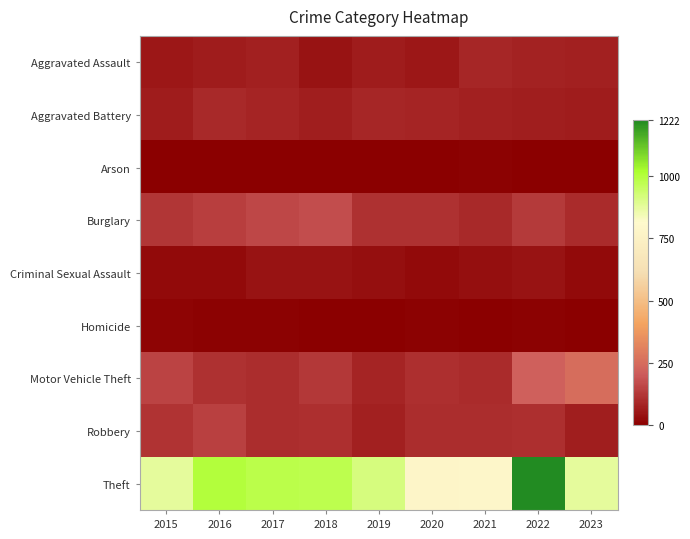

Reading left to right, extract all data points from this chart.

Aggravated Assault: 2015=54	2016=66	2017=72	2018=43	2019=65	2020=56	2021=86	2022=77	2023=76
Aggravated Battery: 2015=64	2016=93	2017=83	2018=70	2019=88	2020=82	2021=75	2022=71	2023=64
Arson: 2015=2	2016=2	2017=1	2018=3	2019=2	2020=4	2021=8	2022=4	2023=2
Burglary: 2015=121	2016=139	2017=162	2018=176	2019=110	2020=110	2021=95	2022=132	2023=100
Criminal Sexual Assault: 2015=28	2016=28	2017=44	2018=43	2019=36	2020=26	2021=36	2022=43	2023=27
Homicide: 2015=13	2016=8	2017=5	2018=2	2019=0	2020=6	2021=2	2022=9	2023=3
Motor Vehicle Theft: 2015=152	2016=110	2017=104	2018=127	2019=84	2020=109	2021=96	2022=216	2023=255
Robbery: 2015=117	2016=144	2017=105	2018=107	2019=75	2020=102	2021=105	2022=107	2023=69
Theft: 2015=874	2016=999	2017=979	2018=977	2019=914	2020=782	2021=791	2022=1222	2023=876